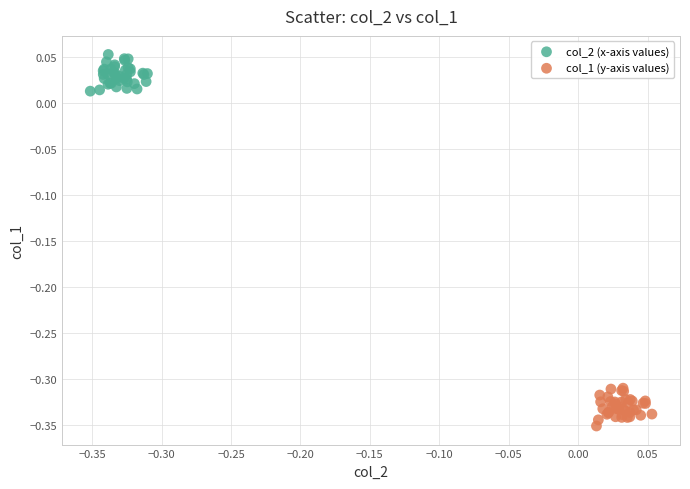

Which series contains the lowest Y value?

col_1 (y-axis values)